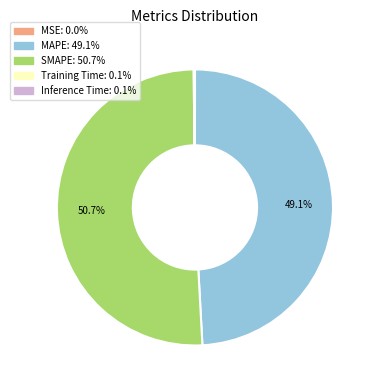

What is the majority slice?

SMAPE